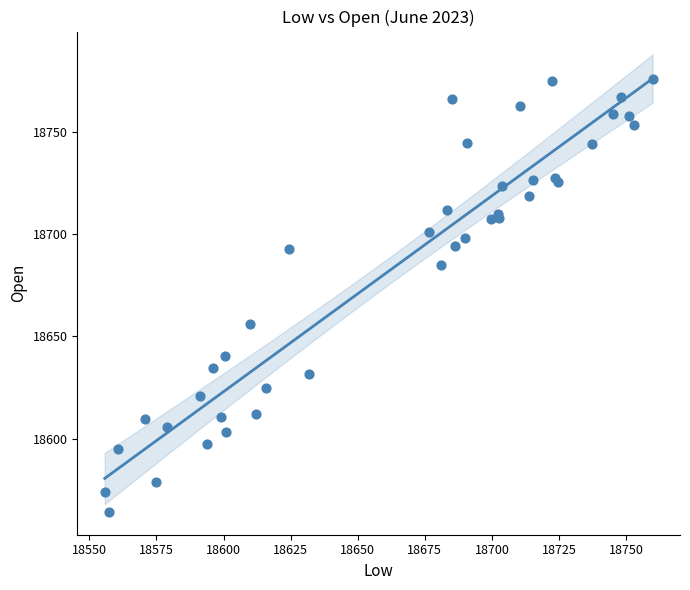

What Y value in the scatter plot is closest to 18669?

18655.9